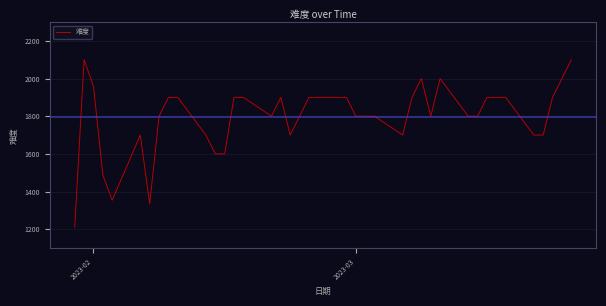

What is the greatest value displayed?

2100